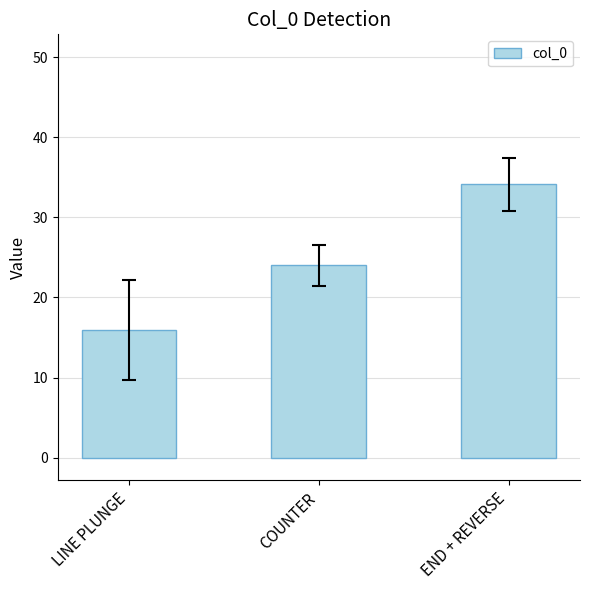

What is the minimum value shown in the chart?

15.9